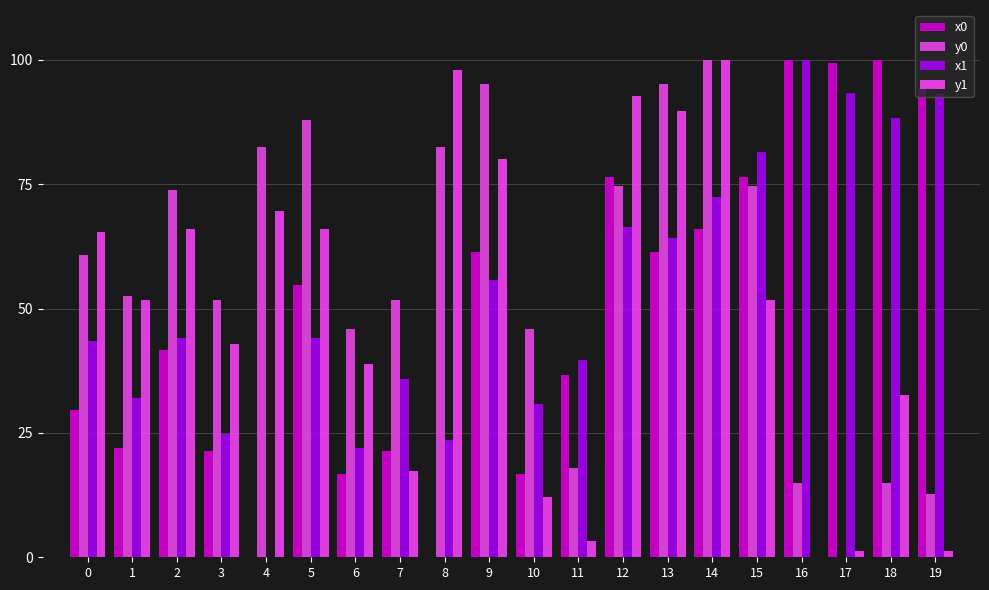

Between 5 and 13, which series saw the biggest shift?

y1